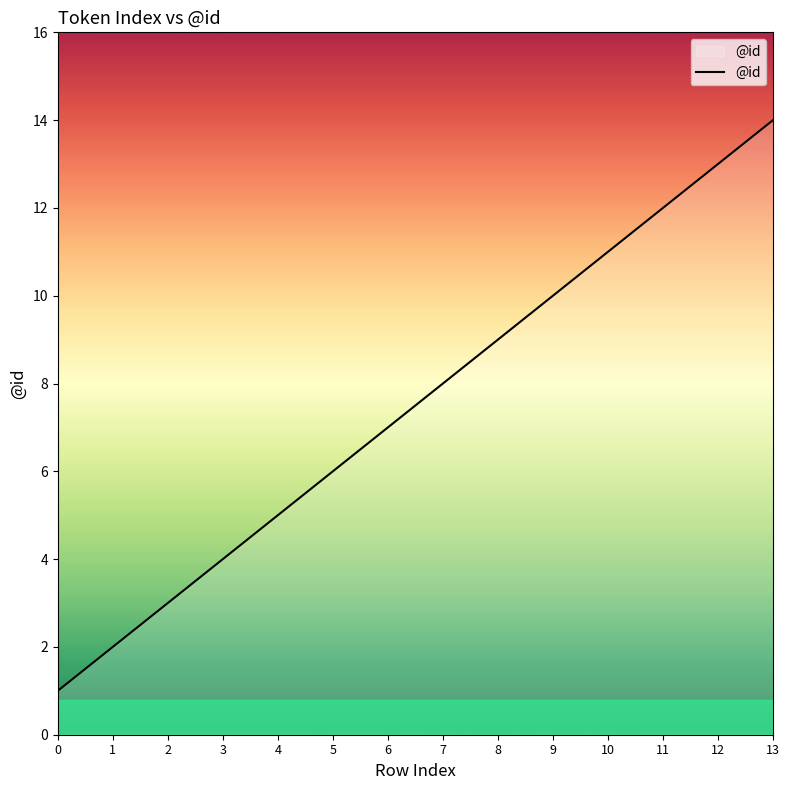

Rank the categories by value from lowest to highest.

0, 1, 2, 3, 4, 5, 6, 7, 8, 9, 10, 11, 12, 13